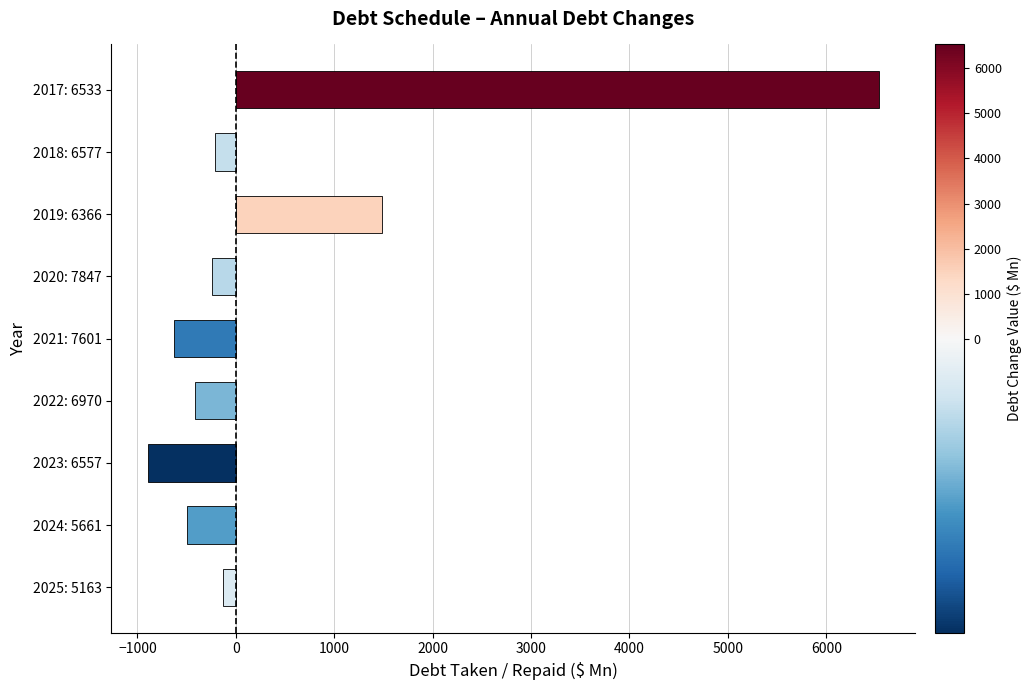

What is the sum of all values?

4989